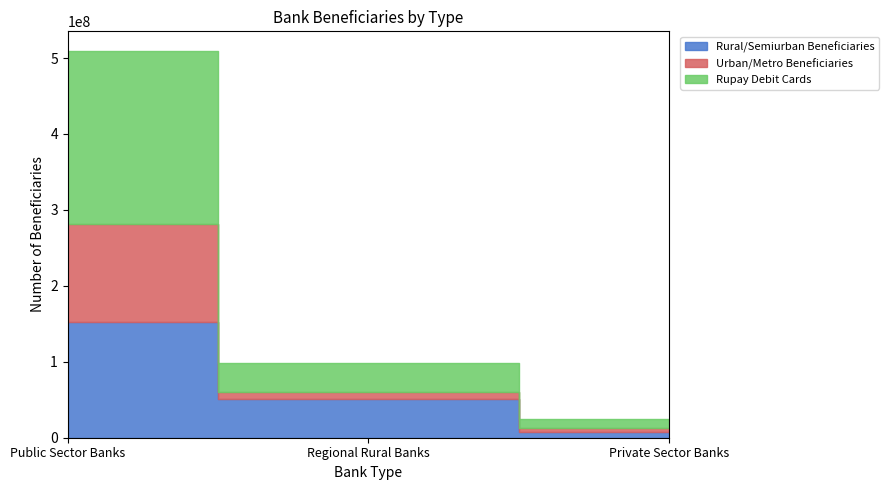

Reading right to left, extract all data points from this chart.

Rural/Semiurban Beneficiaries: Private Sector Banks=6889186	Regional Rural Banks=51005510	Public Sector Banks=152160280
Urban/Metro Beneficiaries: Private Sector Banks=5599170	Regional Rural Banks=9564776	Public Sector Banks=128717984
Rupay Debit Cards: Private Sector Banks=11639633	Regional Rural Banks=38463857	Public Sector Banks=228841038